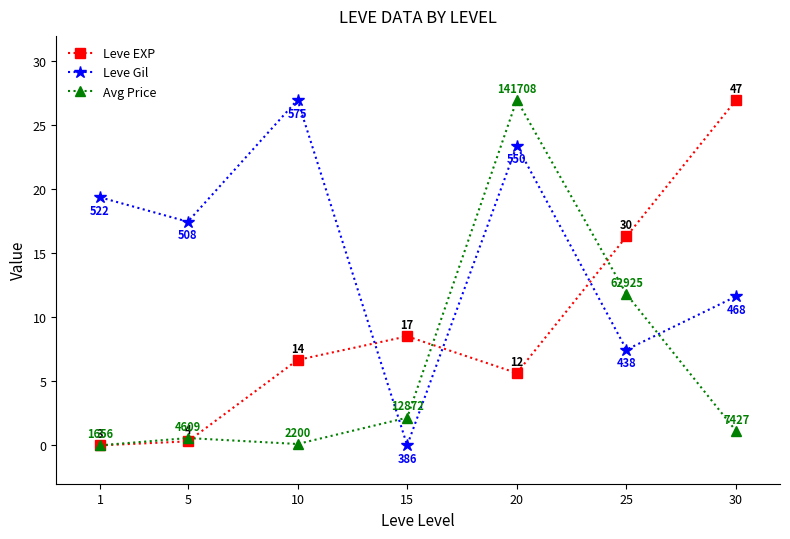

Is it true that Leve EXP equals 16.3 at 25?

True